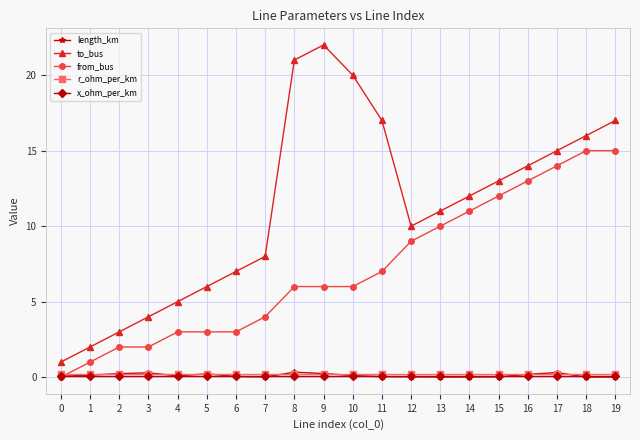

What are all the series names shown in the legend?

length_km, to_bus, from_bus, r_ohm_per_km, x_ohm_per_km